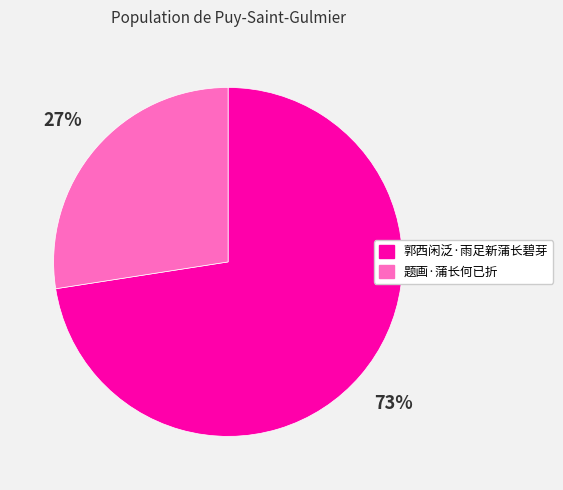

To the nearest percent, what is the combined percentage of 郭西闲泛·雨足新蒲长碧芽 and 题画·蒲长何已折?

100%